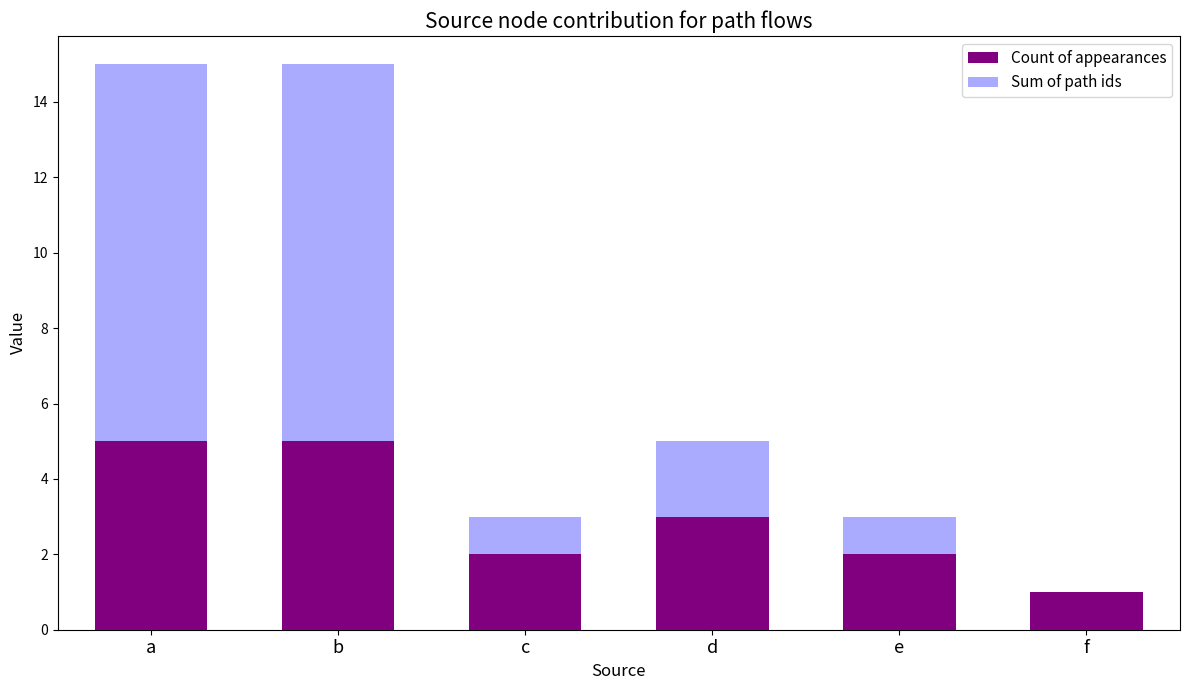

The value of Count of appearances at c is 2. True or false?

True